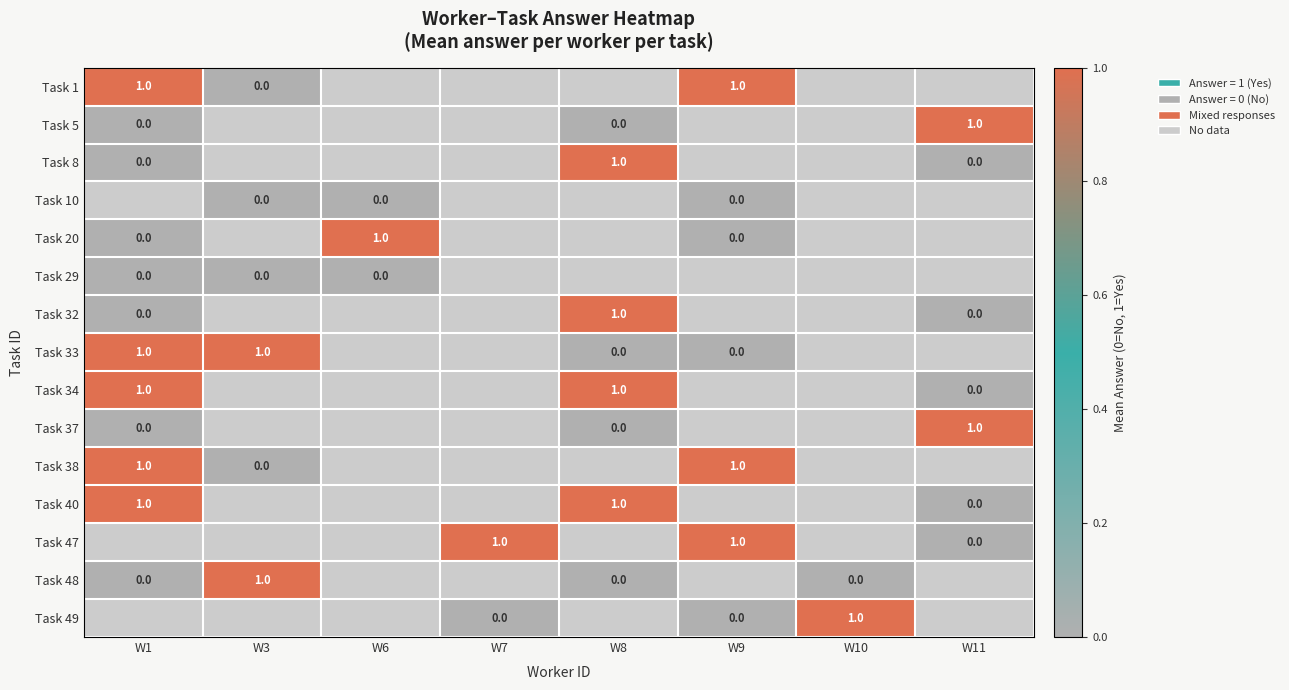

How many distinct data groups are displayed?

15